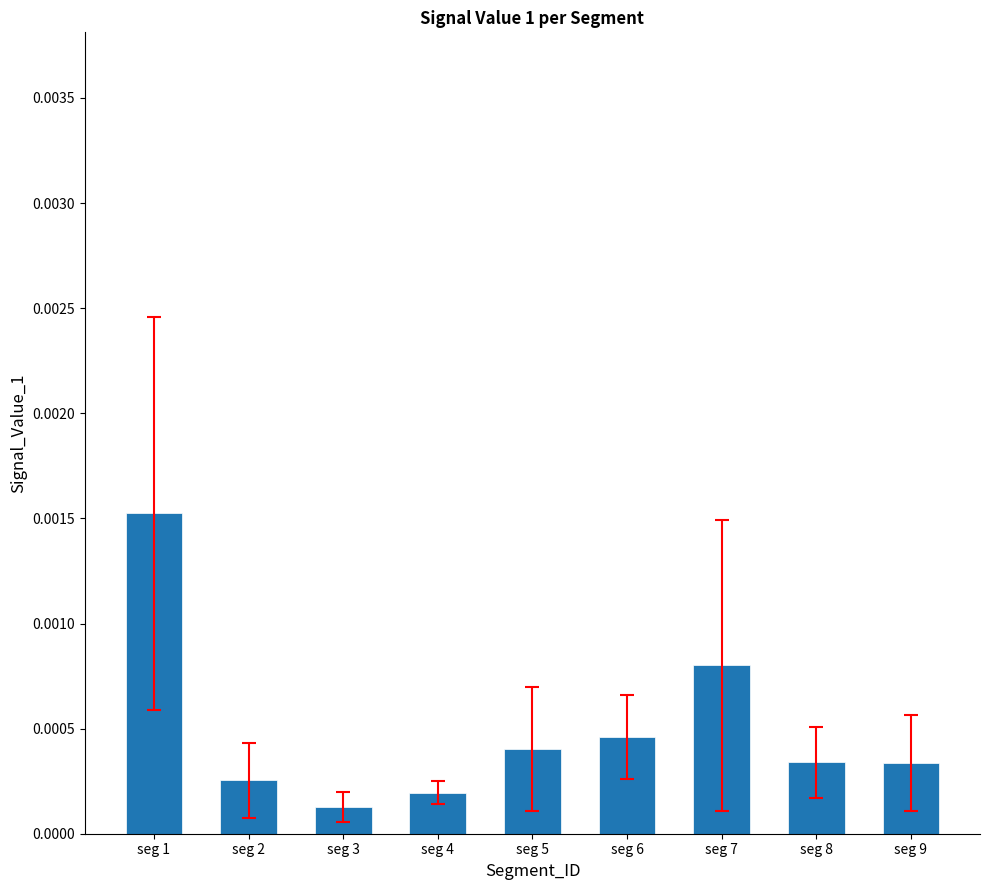

Which label corresponds to the smallest value in the chart?

seg 3